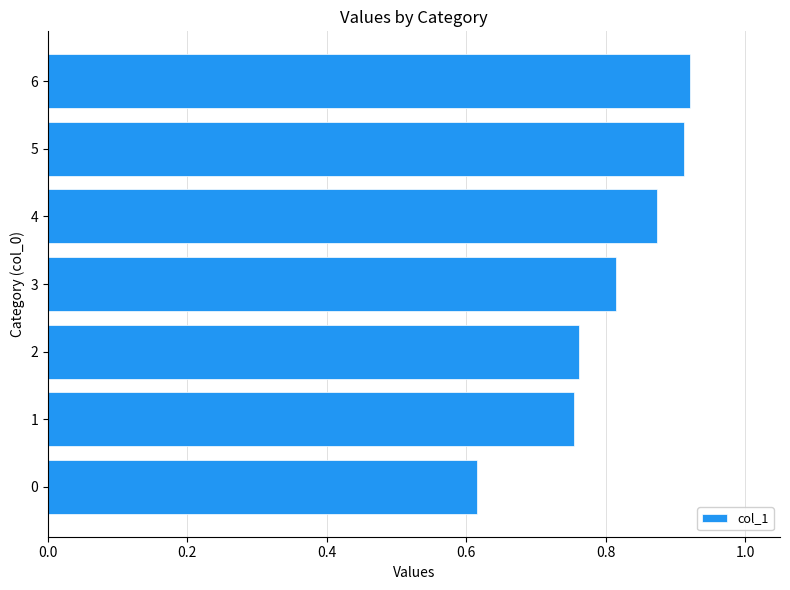

What is the sum of all values?

5.7